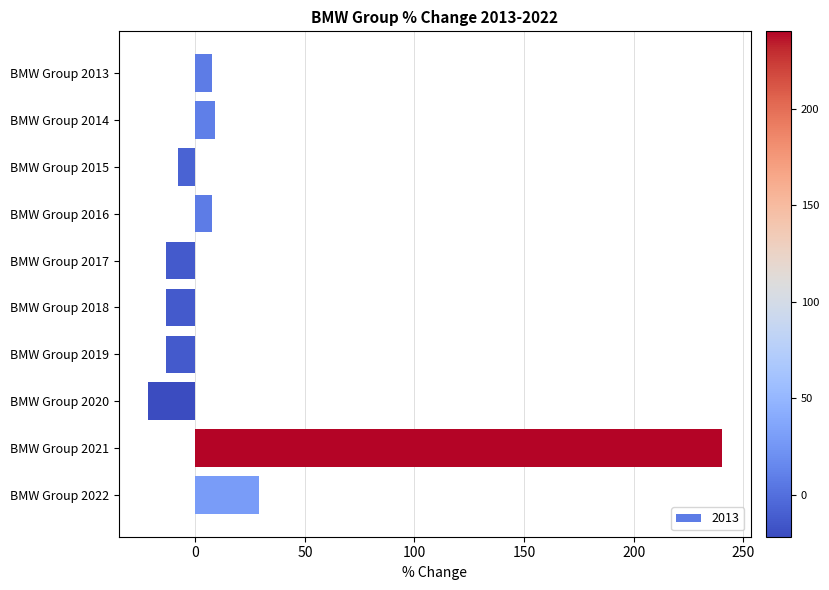

Where is the data nearest to the value 109?

BMW Group 2022